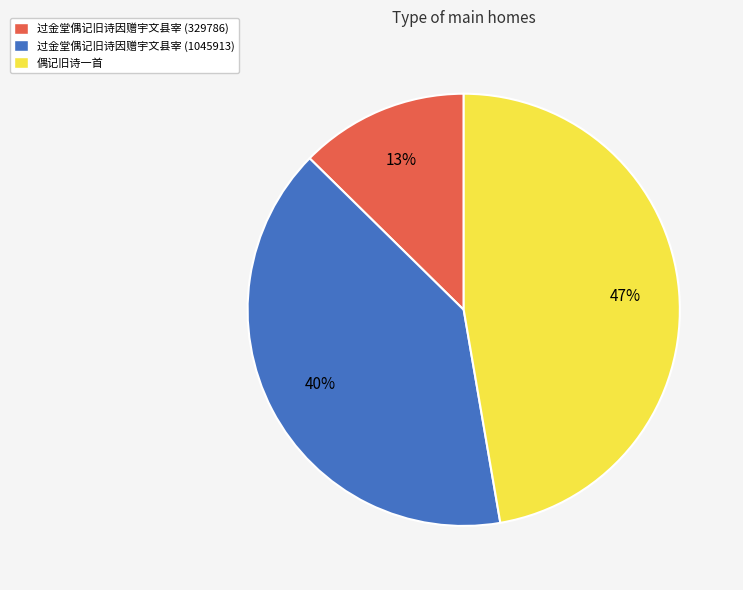

Is the sum of 偶记旧诗一首 and 过金堂偶记旧诗因赠宇文县宰 (329786) greater than half?

Yes